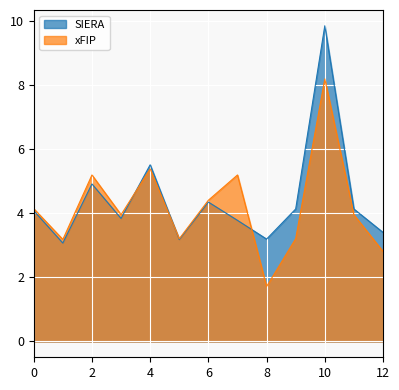

Reading right to left, what are all the values shown in this chart?

SIERA: 12=3.4	11=4.1	10=9.8	9=4.1	8=3.2	7=3.8	6=4.3	5=3.2	4=5.5	3=3.8	2=4.9	1=3.1	0=4.1
xFIP: 12=2.8	11=4.0	10=8.2	9=3.2	8=1.7	7=5.2	6=4.4	5=3.2	4=5.4	3=4.0	2=5.2	1=3.2	0=4.1